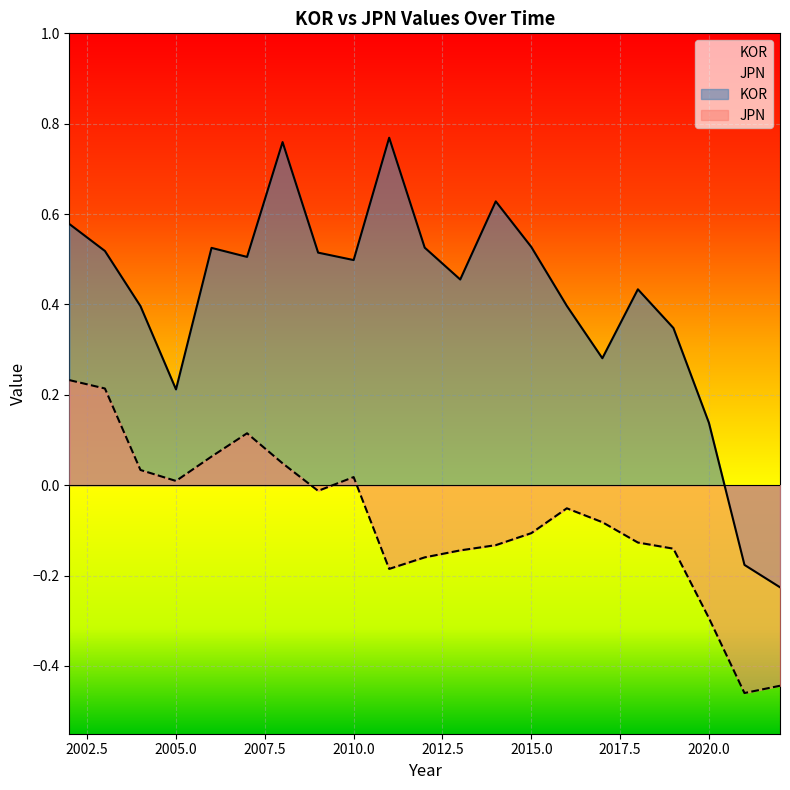

Rank the series by their maximum value, from lowest to highest.

JPN, KOR